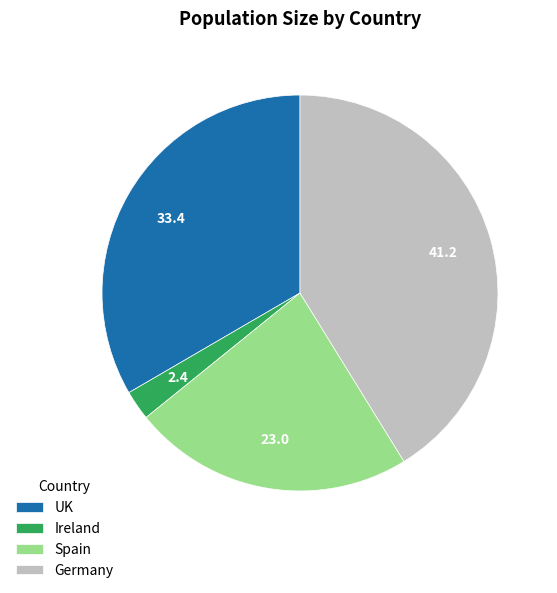

Which has a higher value, UK or Ireland?

UK